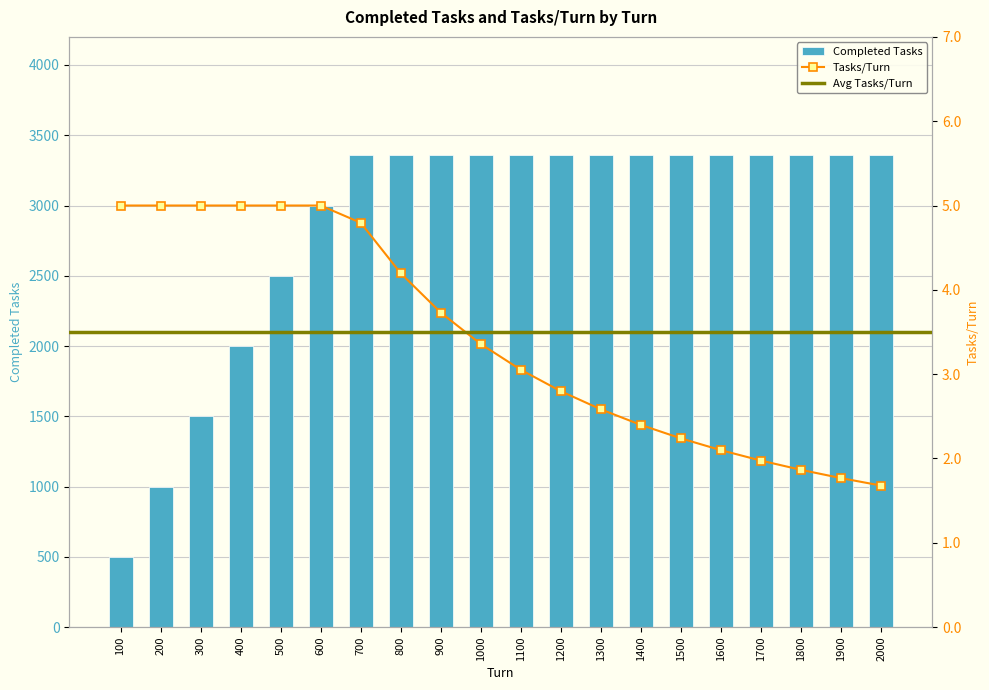

What is the difference between the maximum and second lowest values in the Tasks/Turn series?

3.2